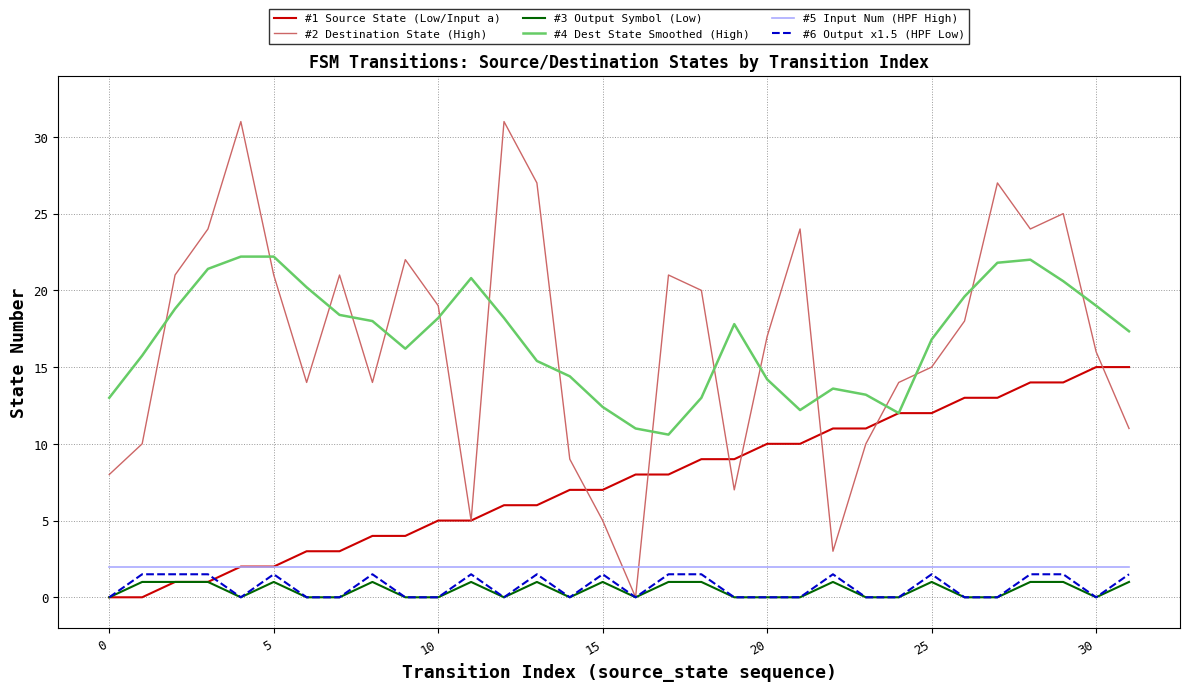

What is the difference between the maximum and second lowest values in the #1 Source State (Low/Input a) series?

15.0